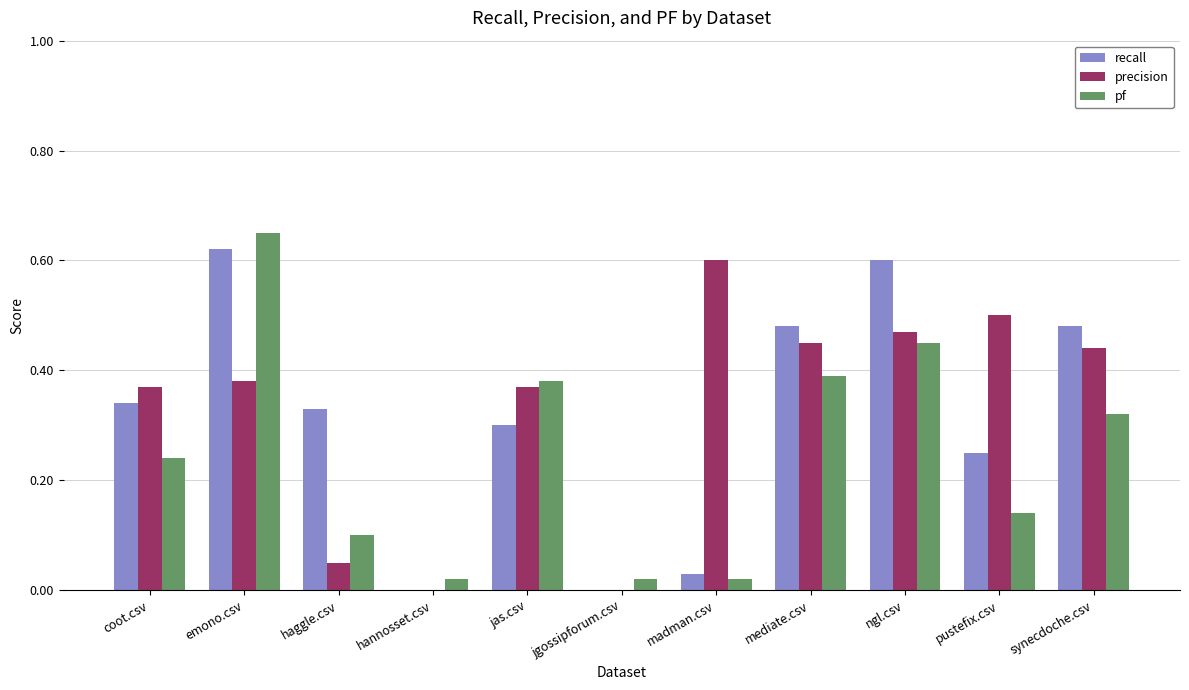

Which label corresponds to the largest value in the chart?

emono.csv